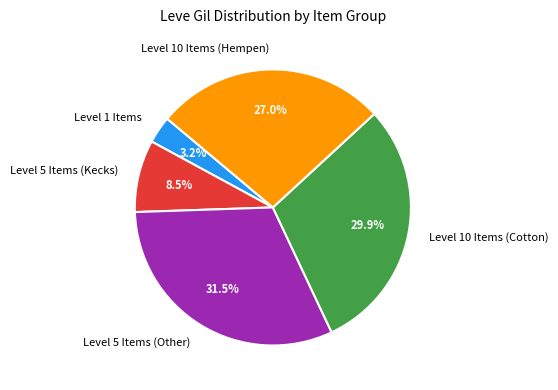

Is the sum of Level 10 Items (Hempen) and Level 5 Items (Other) greater than half?

Yes